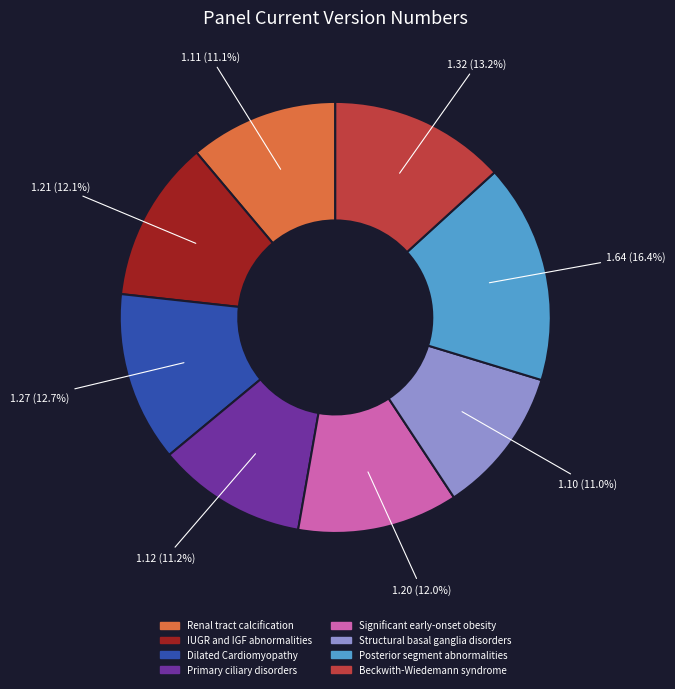

Is it true that Structural basal ganglia disorders is 20% of the pie?

False